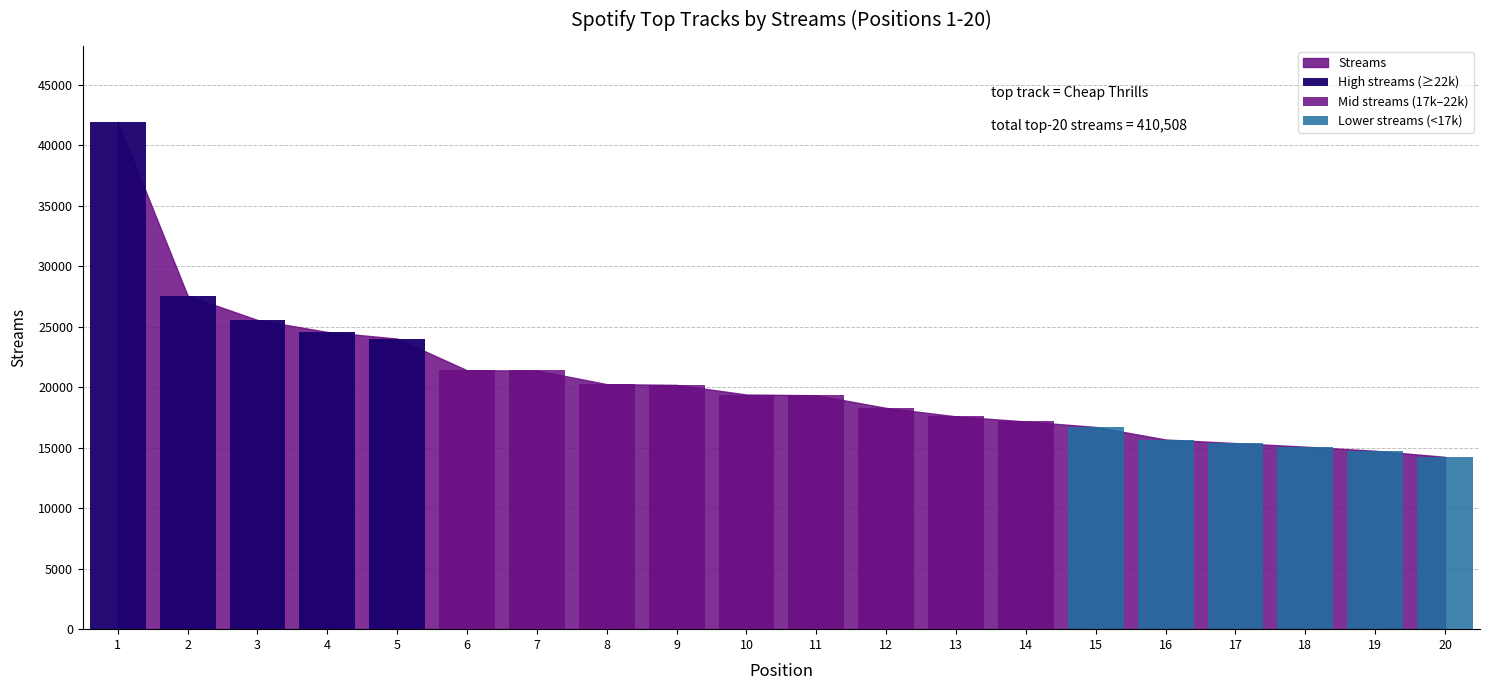

Are the bars grouped side by side (vs. stacked)?

No